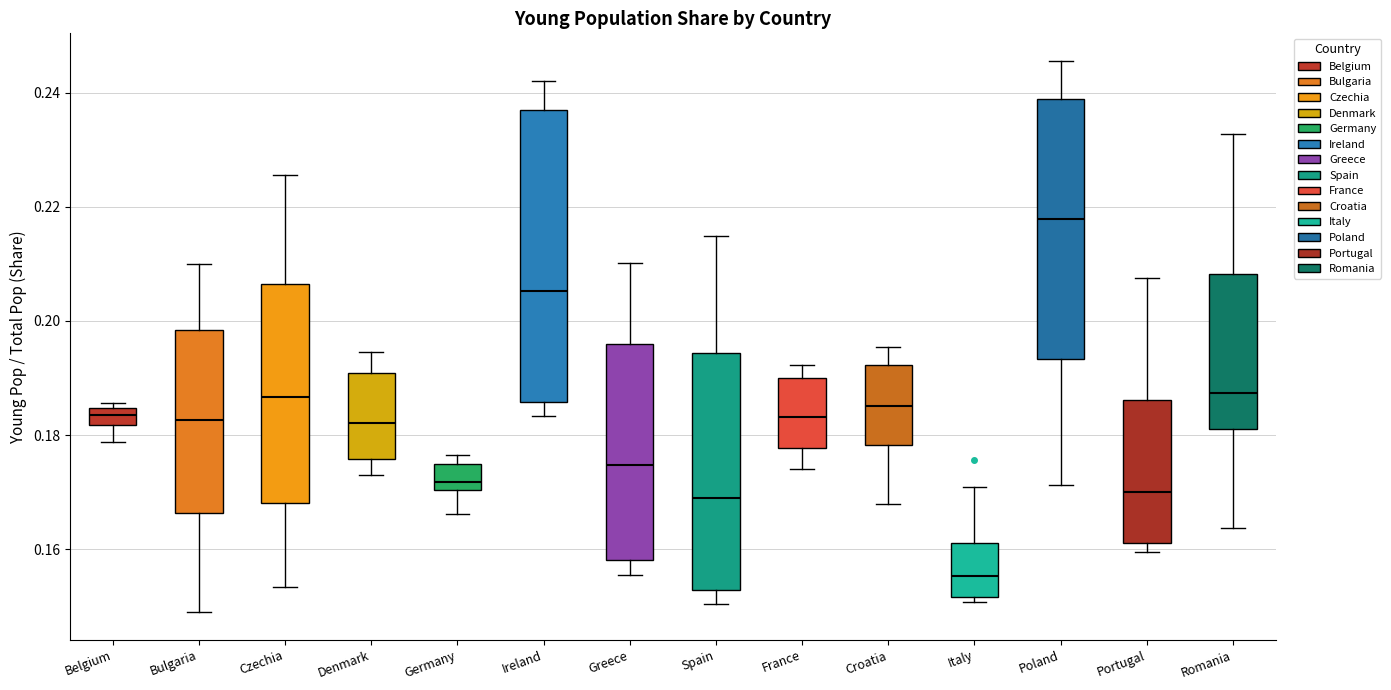

Where does the upper whisker of the box for Spain end on the y-axis? The values are not printed on the chart, so give them approximately, as read against the axis.

0.214